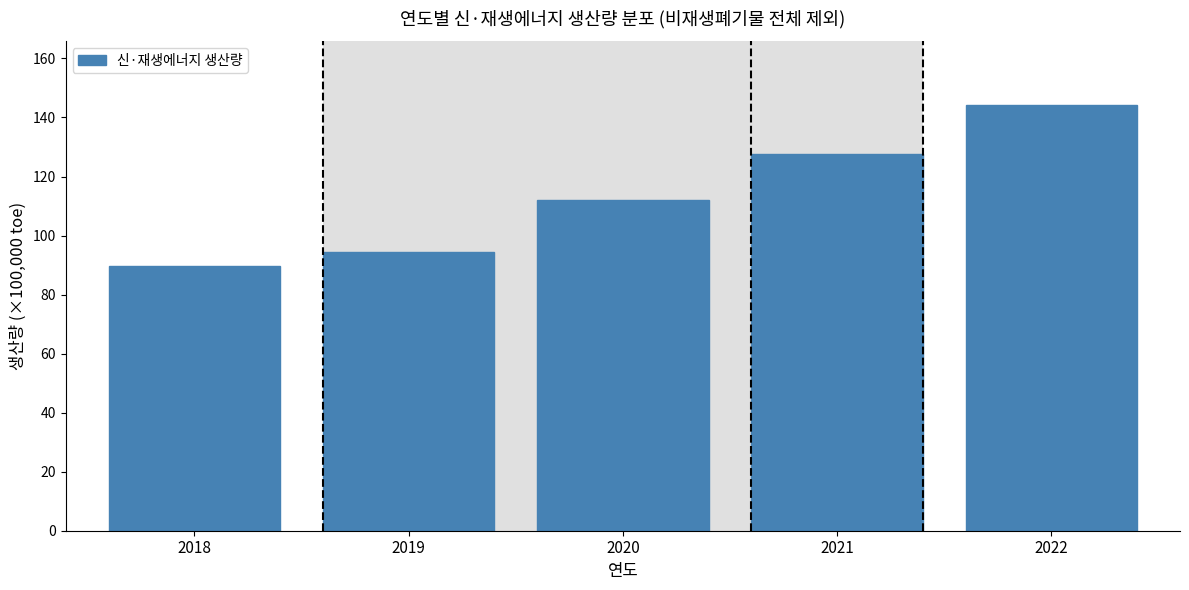

Reading right to left, list all the values displayed in this chart.

2022=144.2	2021=127.8	2020=111.9	2019=94.5	2018=89.6